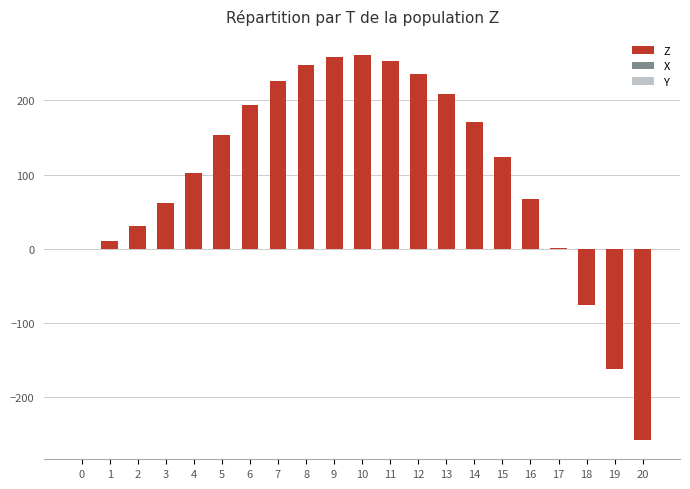

Are the bars grouped side by side (vs. stacked)?

No